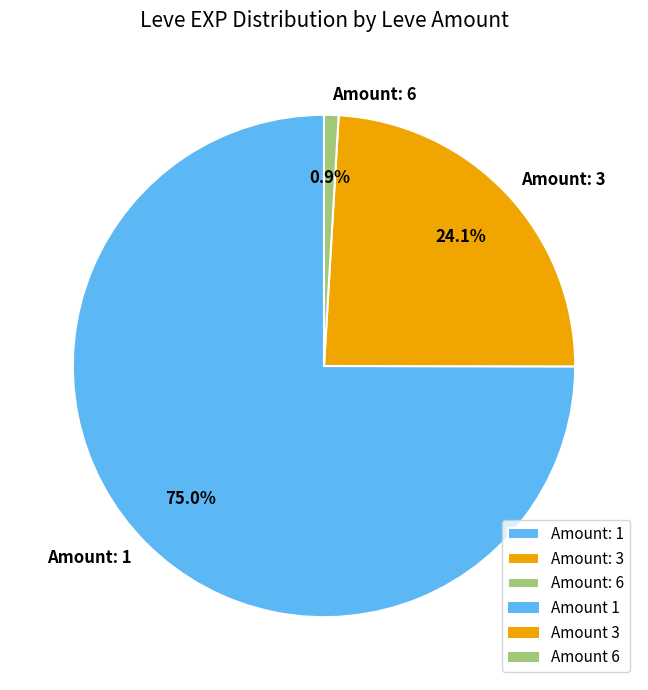

Which has a higher value, Amount: 3 or Amount: 6?

Amount: 3